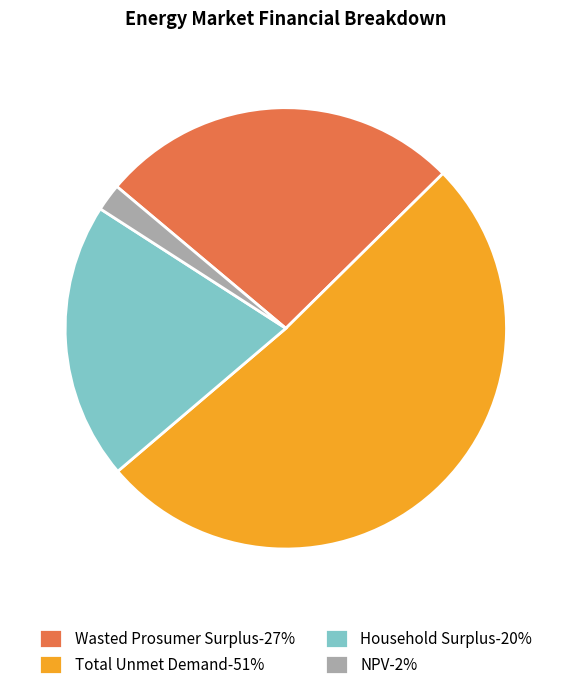

Approximately how many times larger is the value at Total Unmet Demand compared to NPV?

25.5